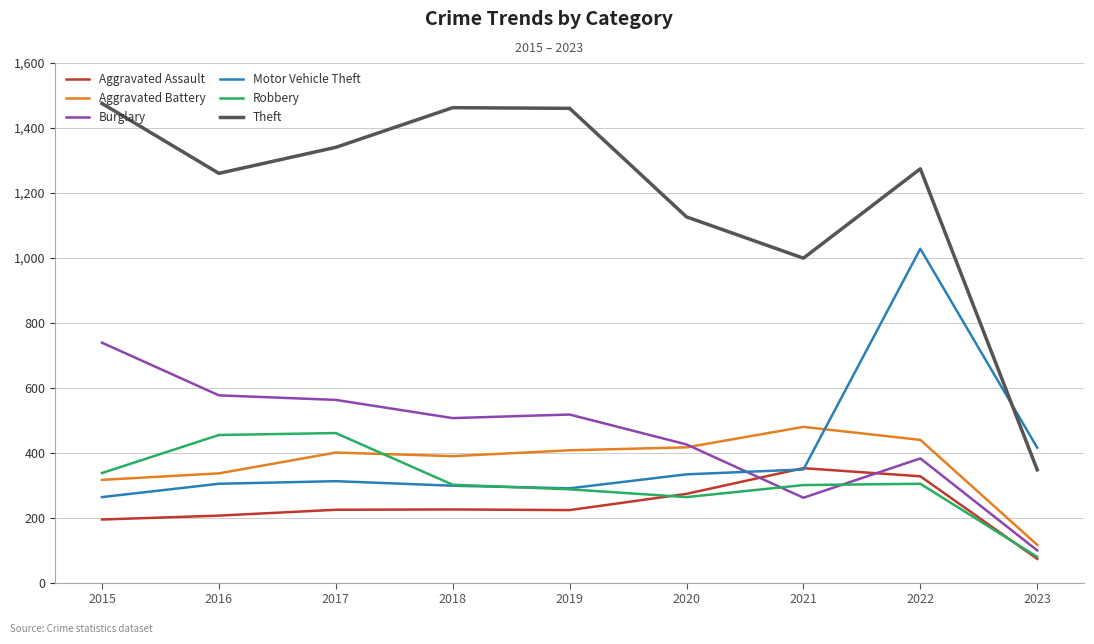

What is the difference between the Theft values at 2022 and 2018?

188